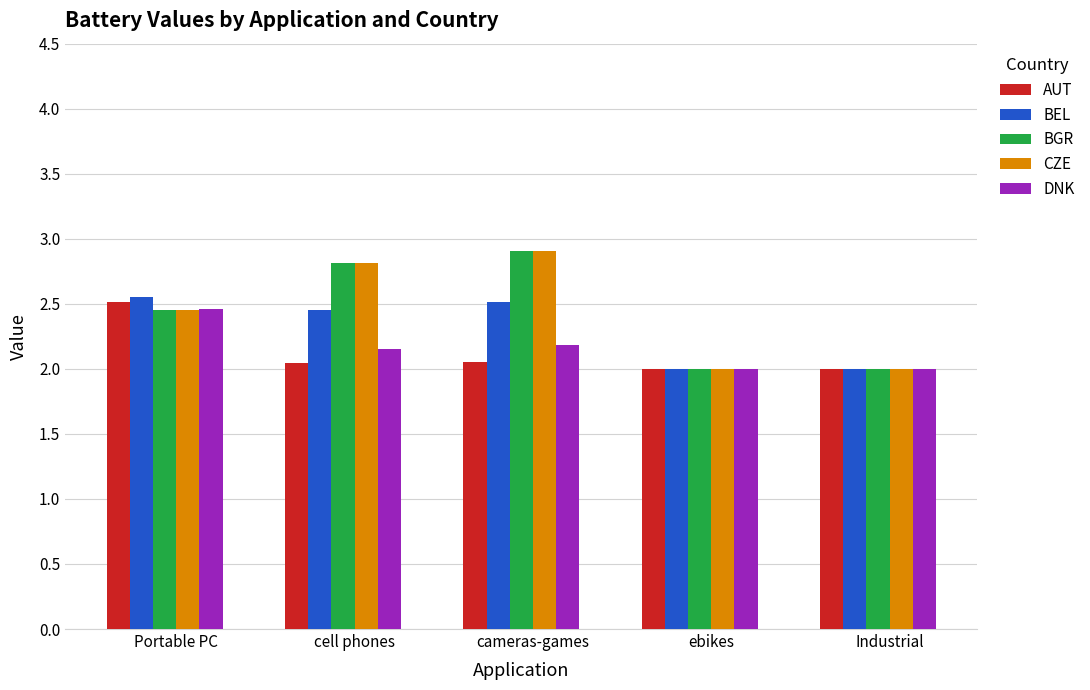

The value of DNK at cell phones is 0.5. True or false?

False